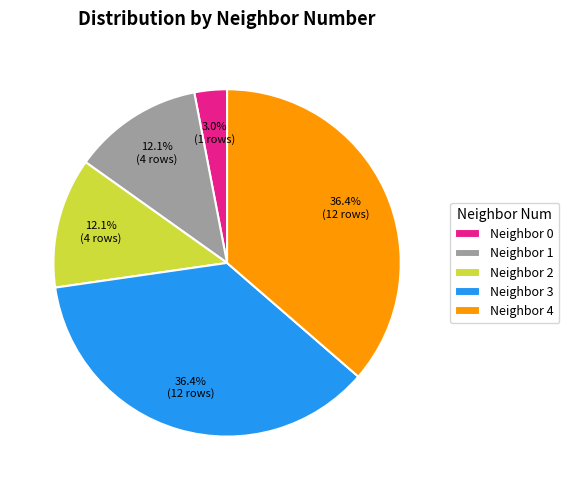

Is the sum of Neighbor 2 and Neighbor 3 greater than half?

No